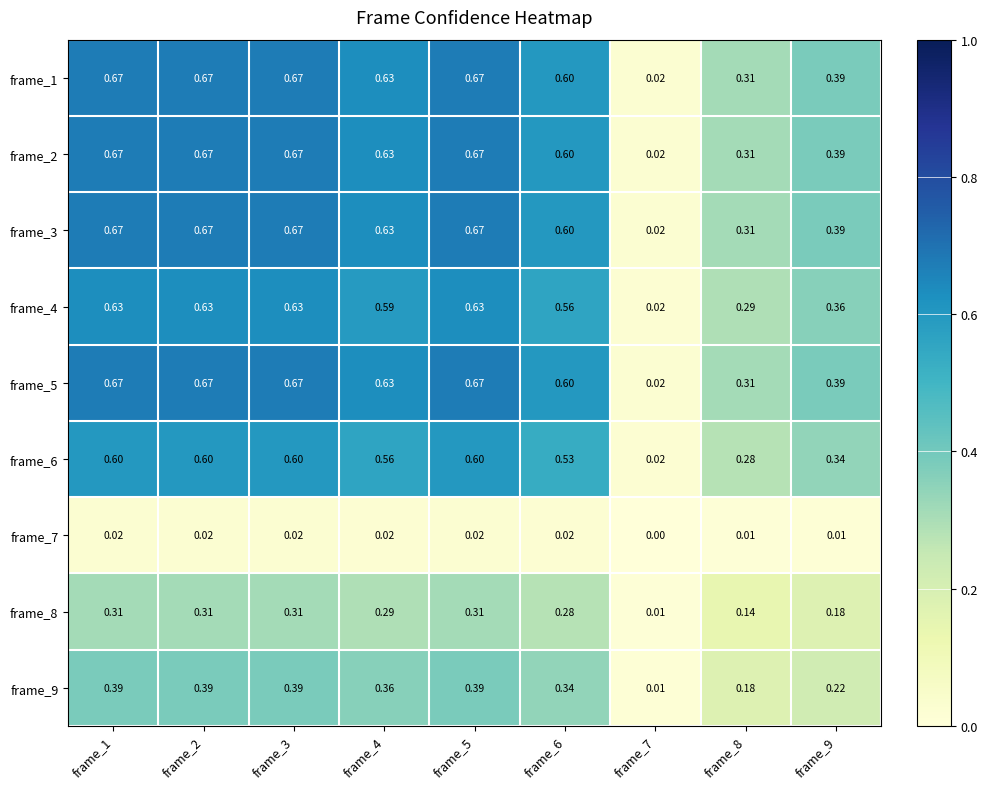

Is the value of frame_6 at frame_9 greater than the value of frame_9 at frame_8?

Yes